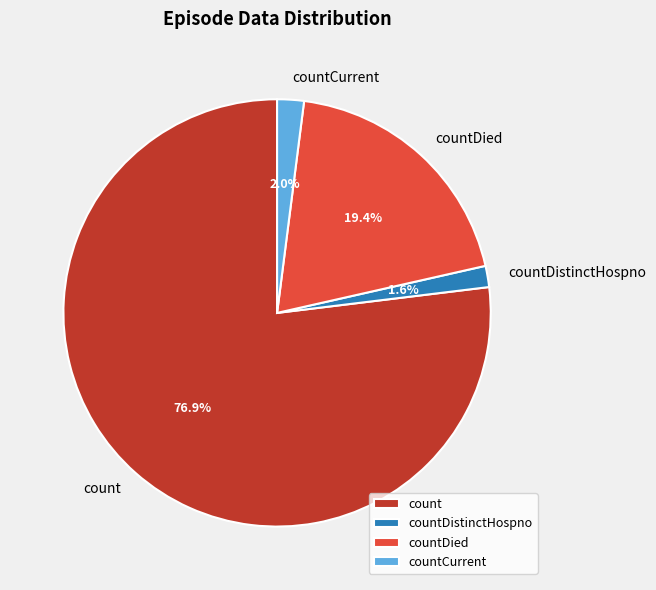

Count the number of slices in the pie.

4